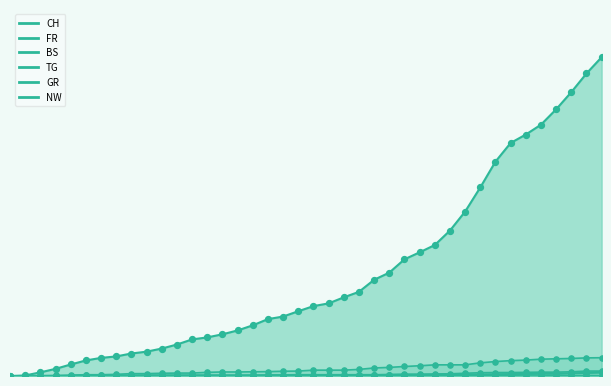

What are all the series names shown in the legend?

CH, FR, BS, TG, GR, NW